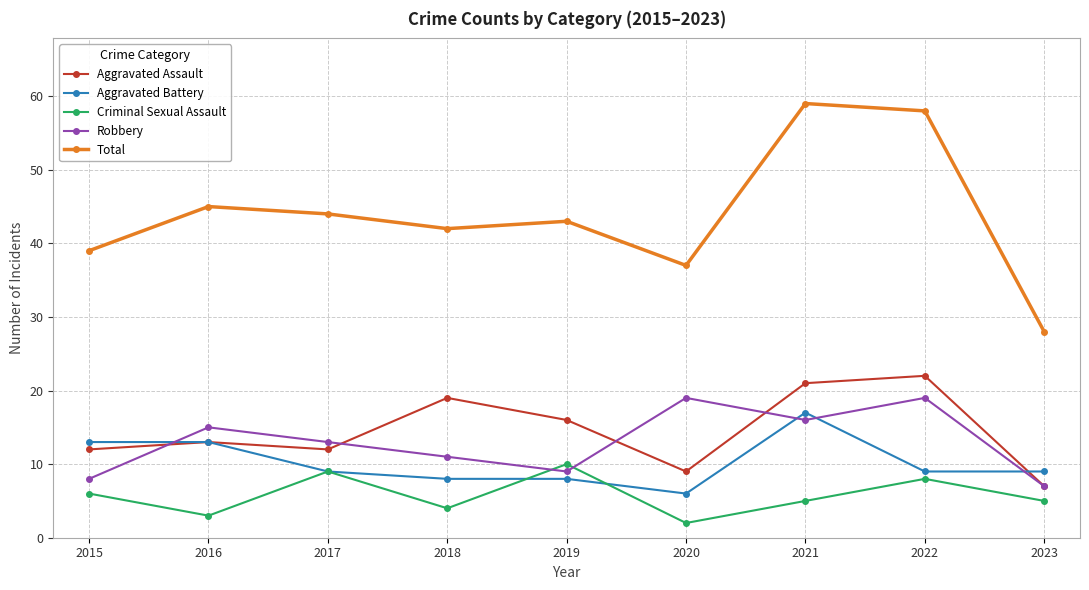

Which series has the largest range (max minus min)?

Total